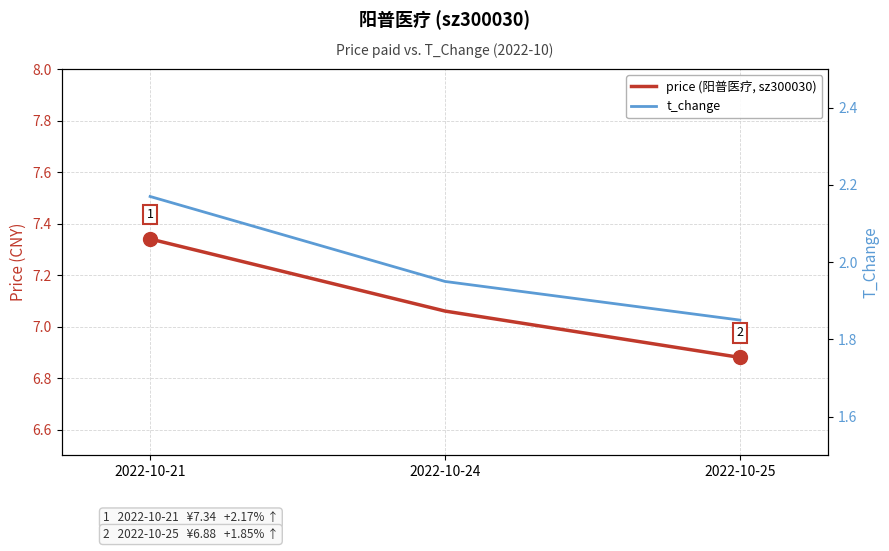

At 2022-10-21, list the series in order from smallest to largest.

t_change, price (阳普医疗, sz300030)